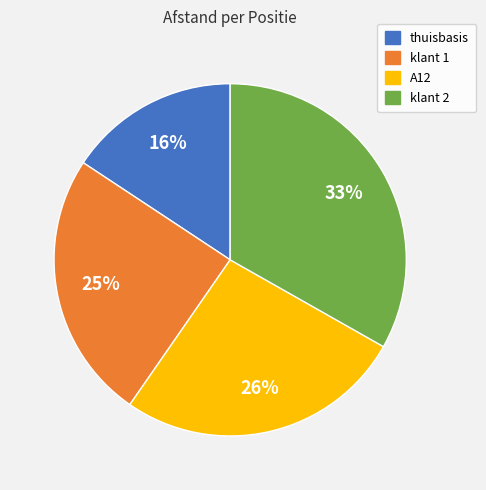

Do klant 2 and A12 together represent more than half of the pie?

Yes